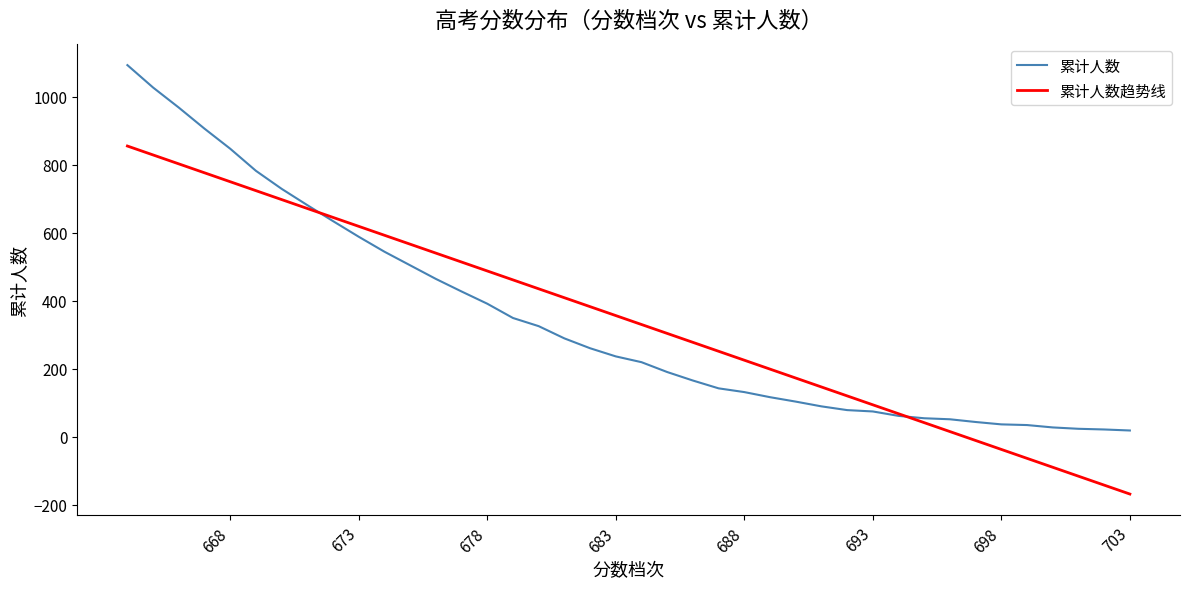

How many data points does each series have?

40